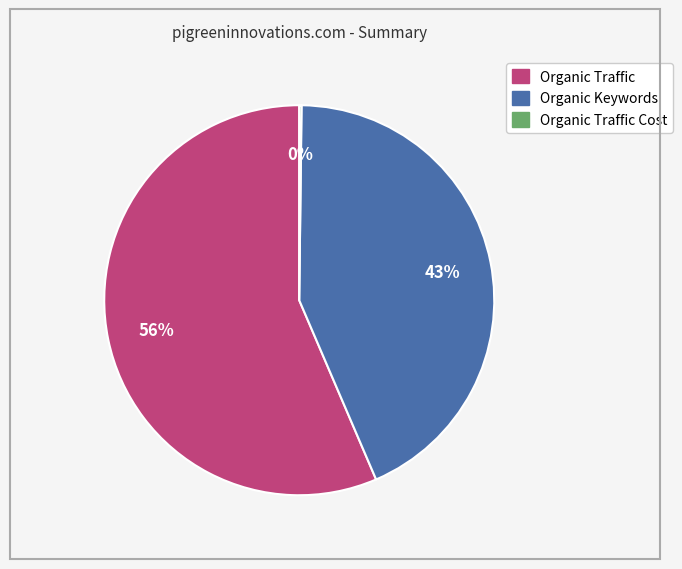

Is there any slice that represents more than half of the pie?

Yes